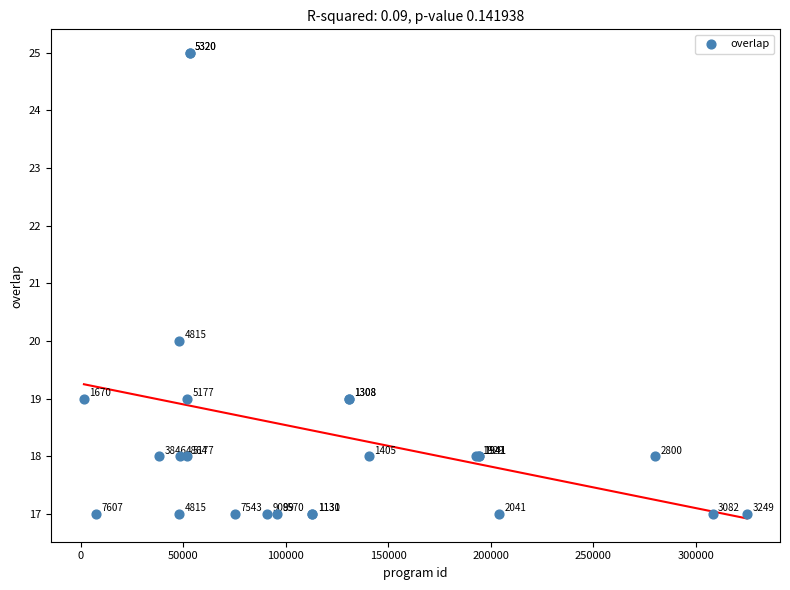

What Y value in the scatter plot is closest to 21?

20